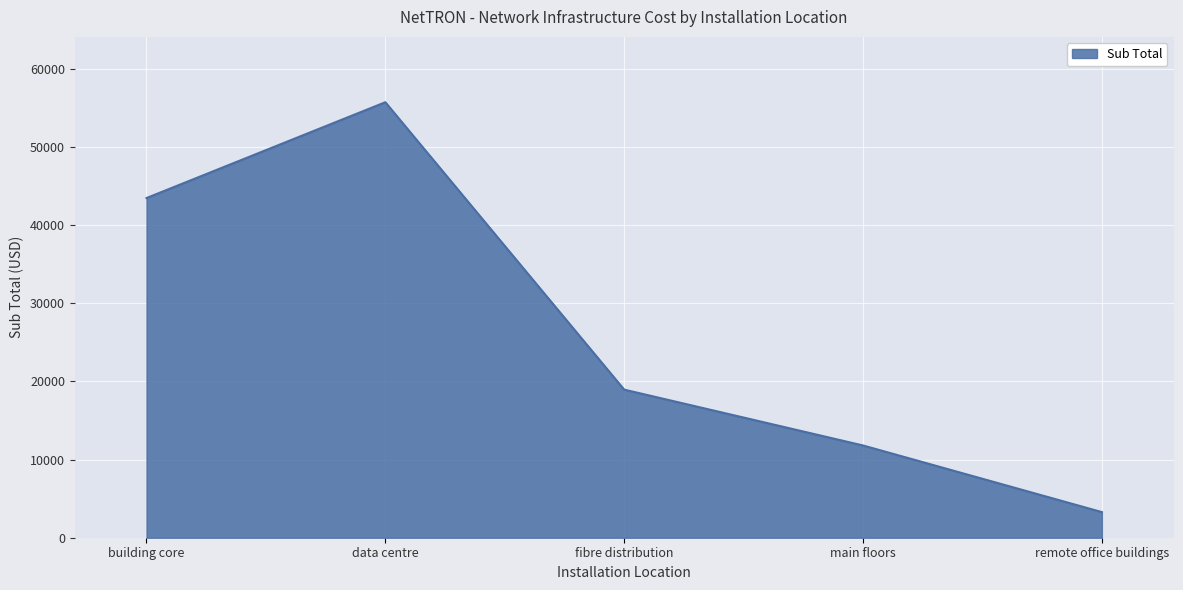

Where is the first local maximum?

data centre